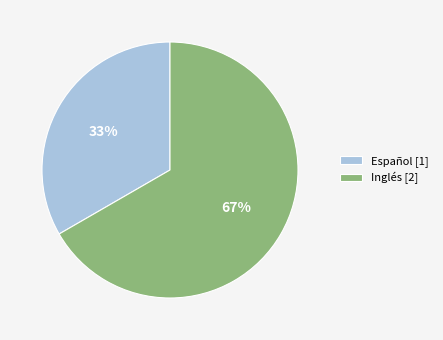

How many slices are in this pie chart?

2